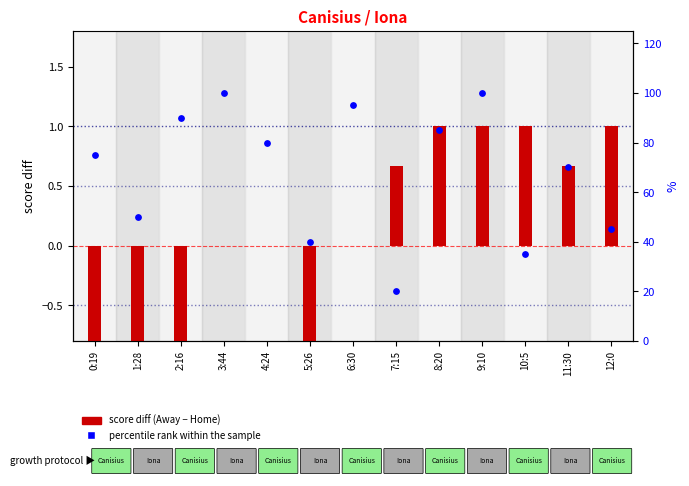

Which series has the widest spread of Y values?

percentile rank within the sample